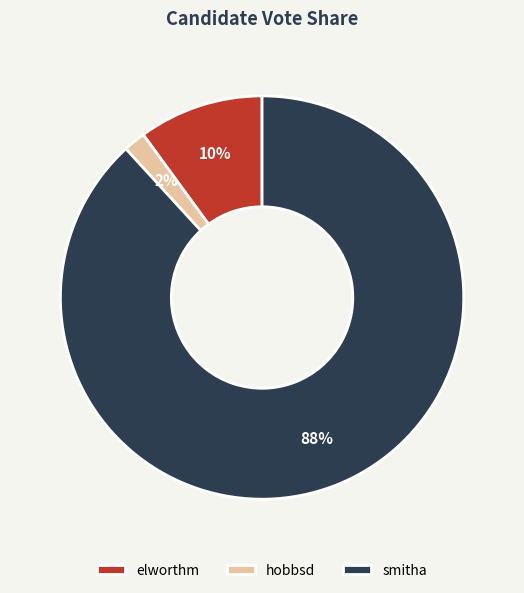

What is the majority slice?

smitha